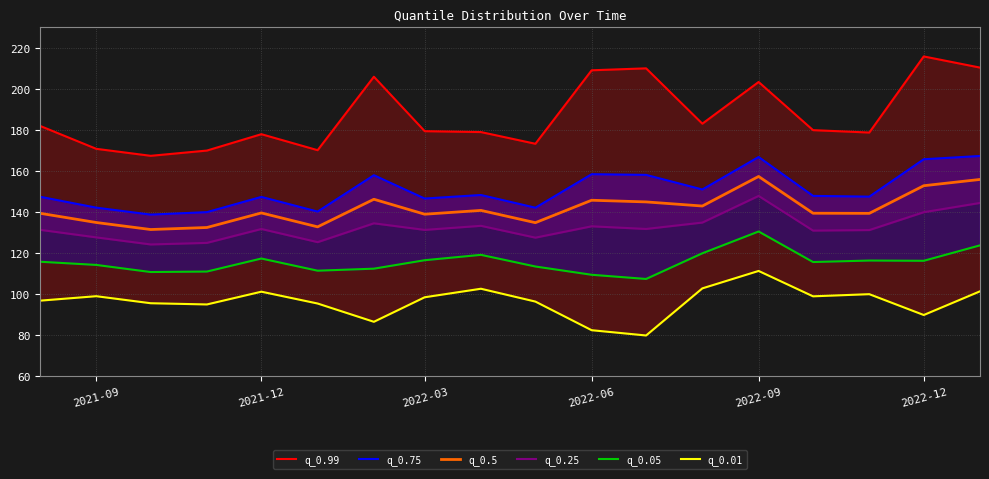

True or false: q_0.75 and q_0.01 intersect in this chart.

False